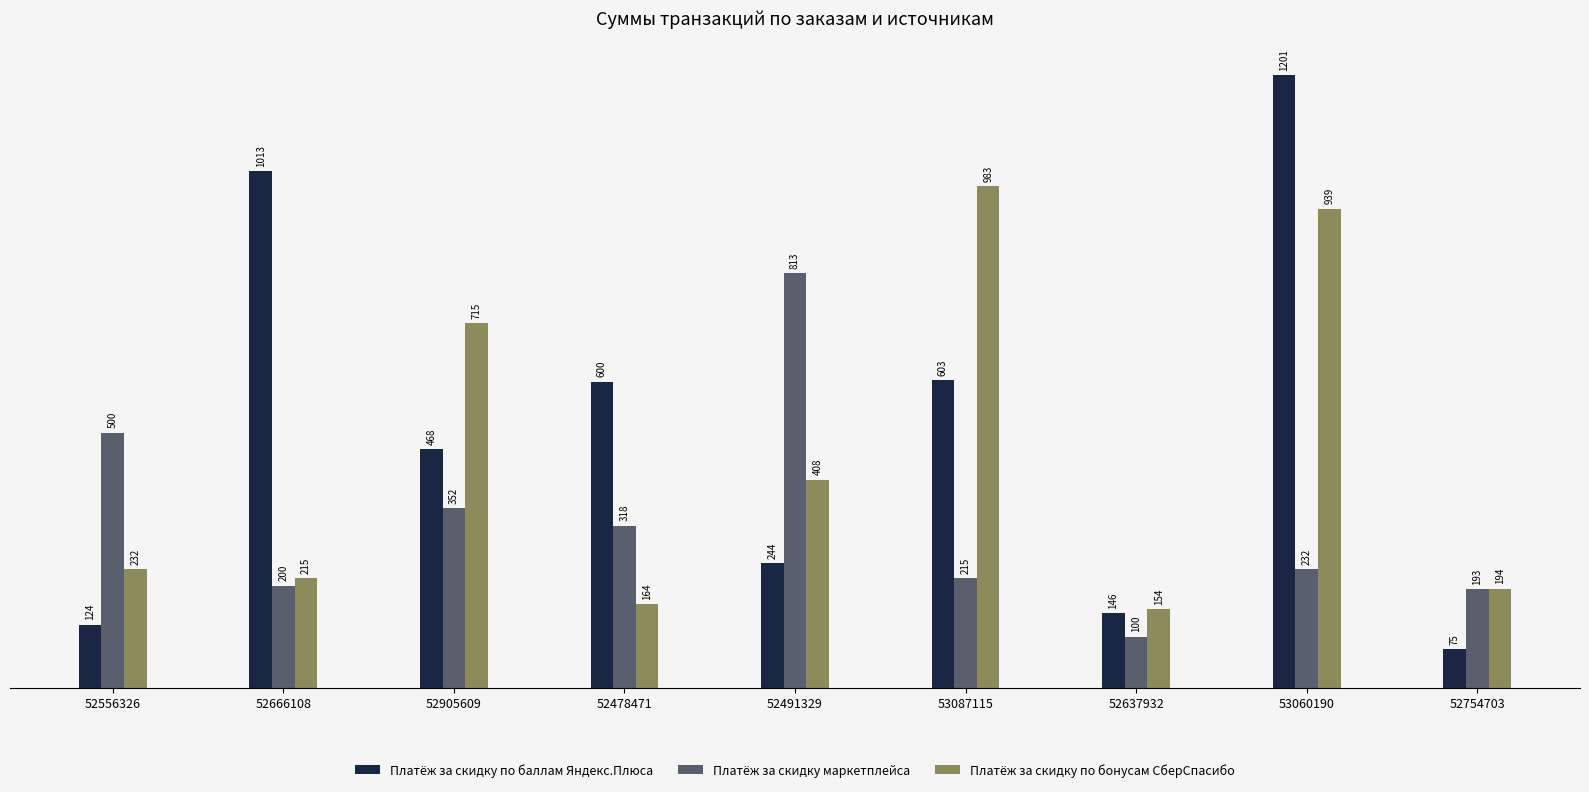

Which series changed the most between 52666108 and 53087115?

Платёж за скидку по бонусам СберСпасибо